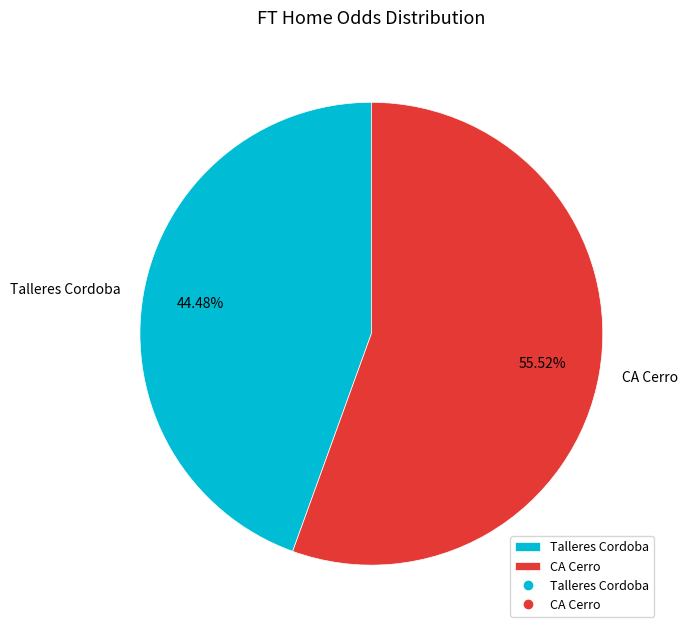

What percentage do CA Cerro and Talleres Cordoba together represent?

100.0%